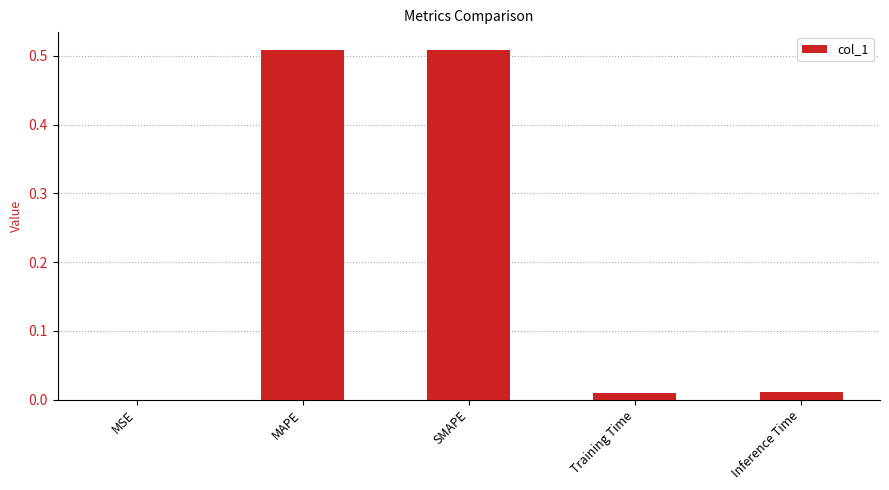

Are the bars horizontal?

No